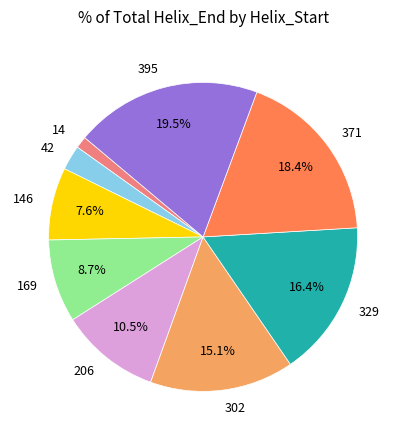

Combined, what portion of the pie is 395 and 329?

35.9%